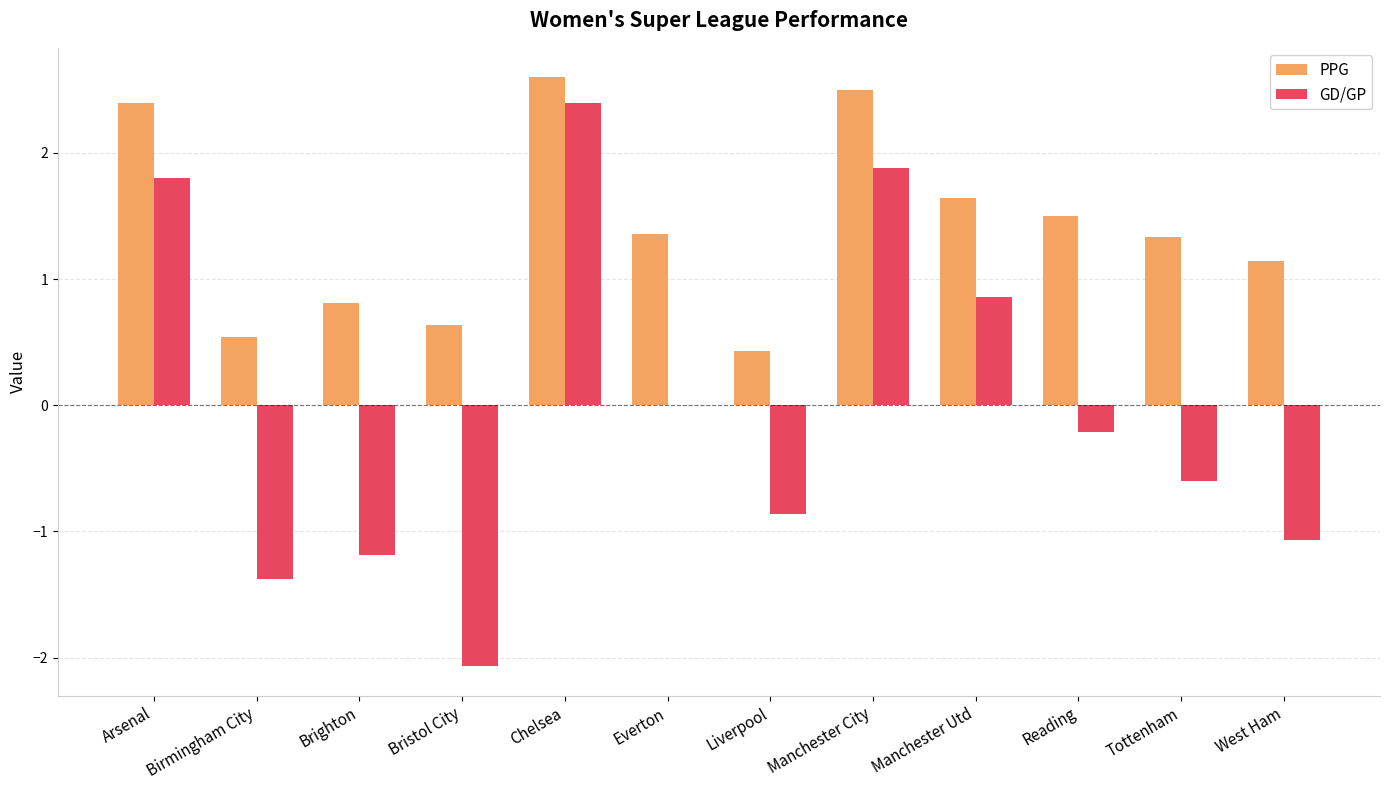

Reading right to left, list all the values displayed in this chart.

PPG: West Ham=1.1	Tottenham=1.3	Reading=1.5	Manchester Utd=1.6	Manchester City=2.5	Liverpool=0.4	Everton=1.4	Chelsea=2.6	Bristol City=0.6	Brighton=0.8	Birmingham City=0.5	Arsenal=2.4
GD/GP: West Ham=-1.1	Tottenham=-0.6	Reading=-0.2	Manchester Utd=0.9	Manchester City=1.9	Liverpool=-0.9	Everton=0.0	Chelsea=2.4	Bristol City=-2.1	Brighton=-1.2	Birmingham City=-1.4	Arsenal=1.8